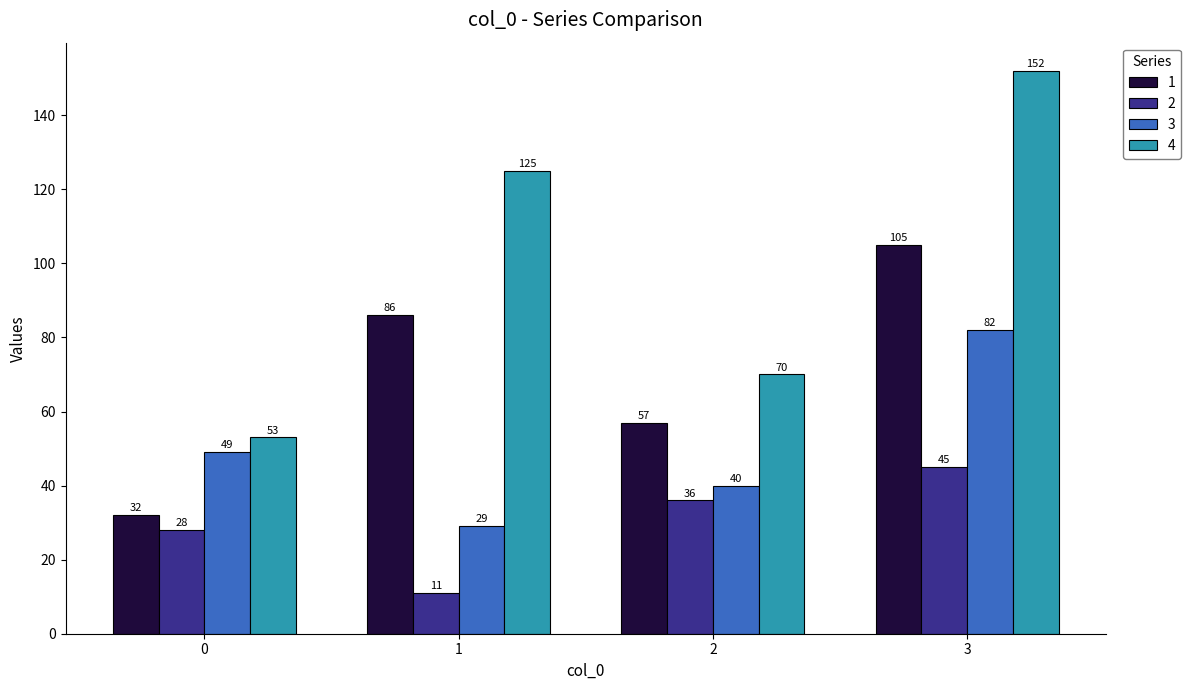

Reading left to right, extract all data points from this chart.

1: 0=32	1=86	2=57	3=105
2: 0=28	1=11	2=36	3=45
3: 0=49	1=29	2=40	3=82
4: 0=53	1=125	2=70	3=152